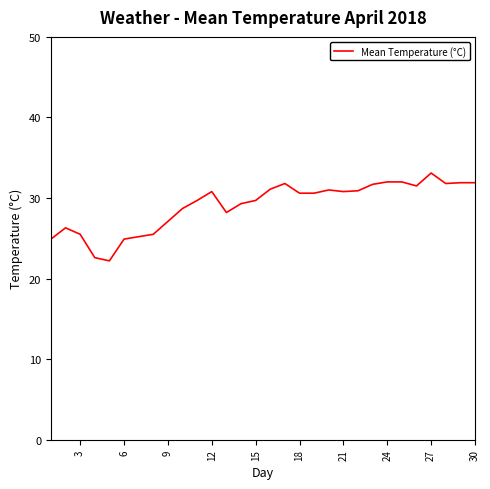

What is the difference between the maximum and minimum values?

10.9